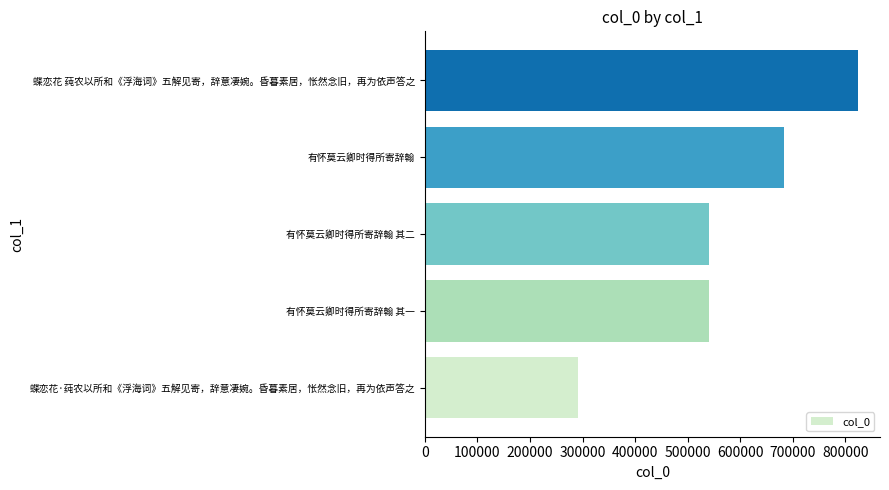

What is the approximate value at 蝶恋花 莼农以所和《浮海词》五解见寄，辞意凄婉。昏暮素居，怅然念旧，再为依声答之?

824597